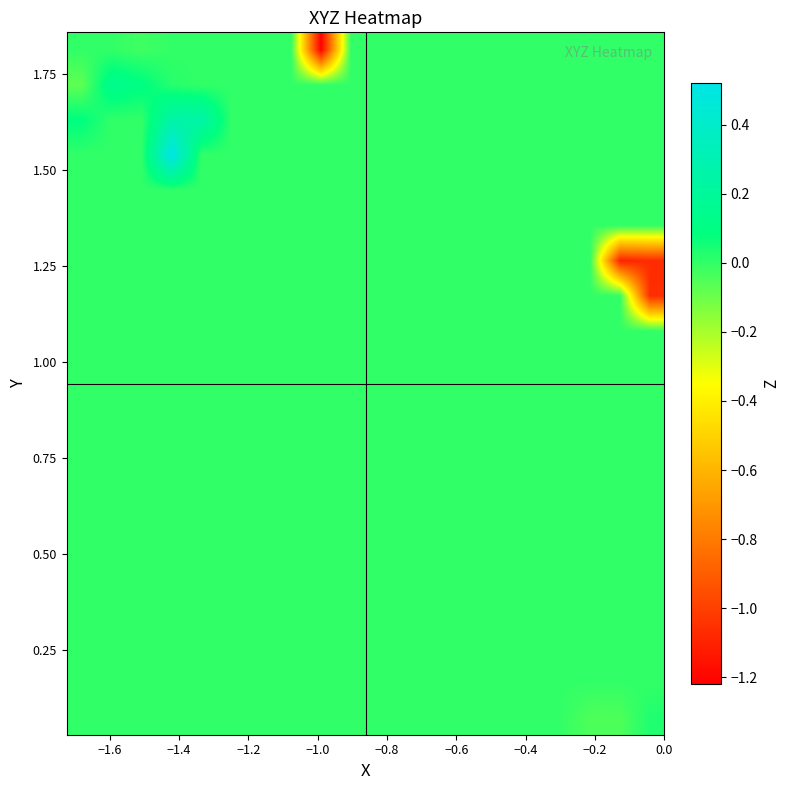

Count the number of categories in the chart.

20